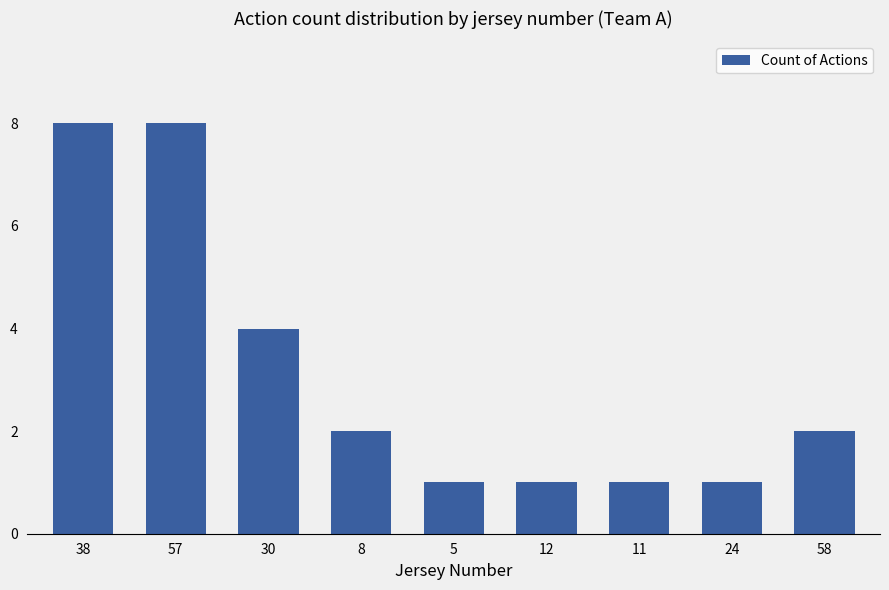

At which label is the value closest to 4?

30